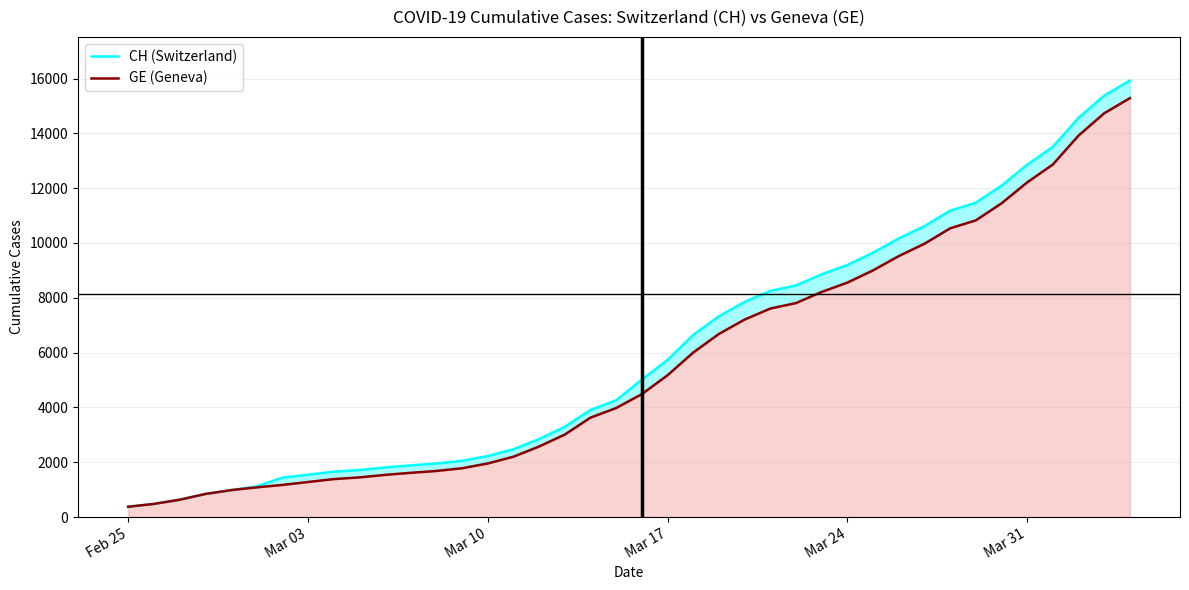

What is the smallest value displayed?

375